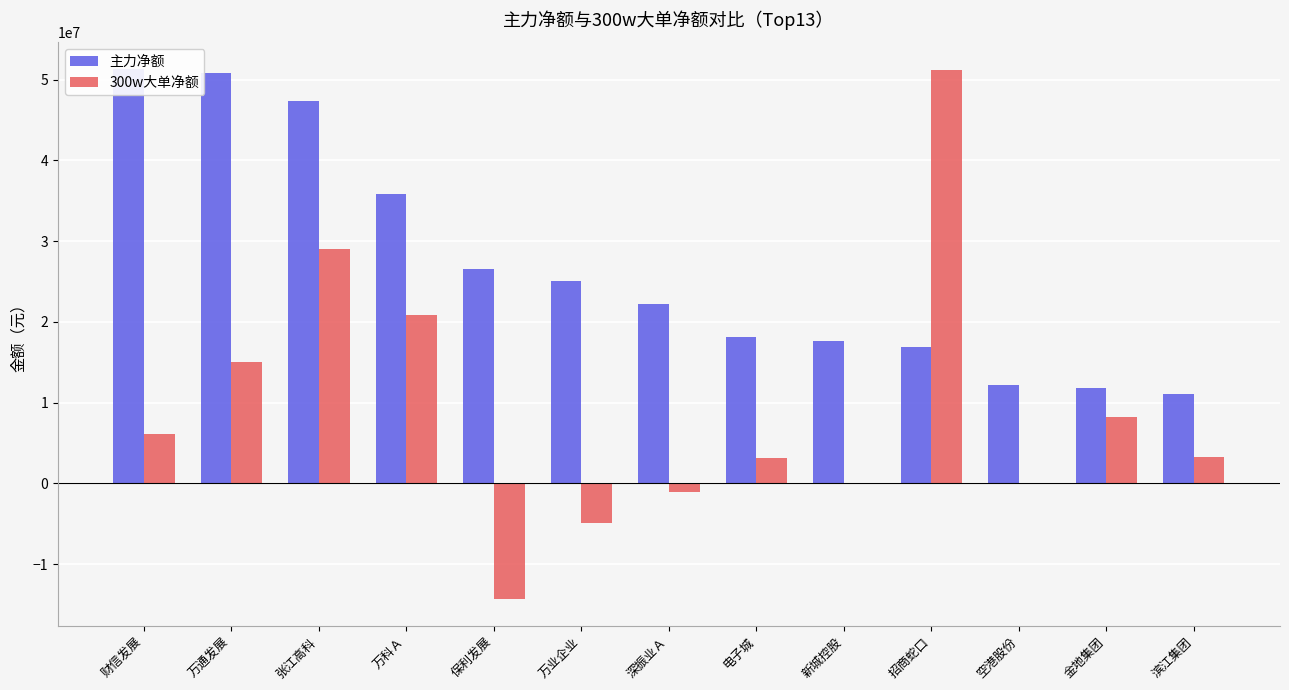

Reading right to left, what are all the values shown in this chart?

主力净额: 滨江集团=11137999	金地集团=11815678	空港股份=12190203	招商蛇口=16957130	新城控股=17667554	电子城=18181567	深振业Ａ=22248030	万业企业=25026999	保利发展=26555412	万科Ａ=35861438	张江高科=47385743	万通发展=50783917	财信发展=51345598
300w大单净额: 滨江集团=3229202	金地集团=8252820	空港股份=0	招商蛇口=51236004	新城控股=0	电子城=3134340	深振业Ａ=-1067404	万业企业=-4847997	保利发展=-14329436	万科Ａ=20819969	张江高科=29038086	万通发展=15074834	财信发展=6116280